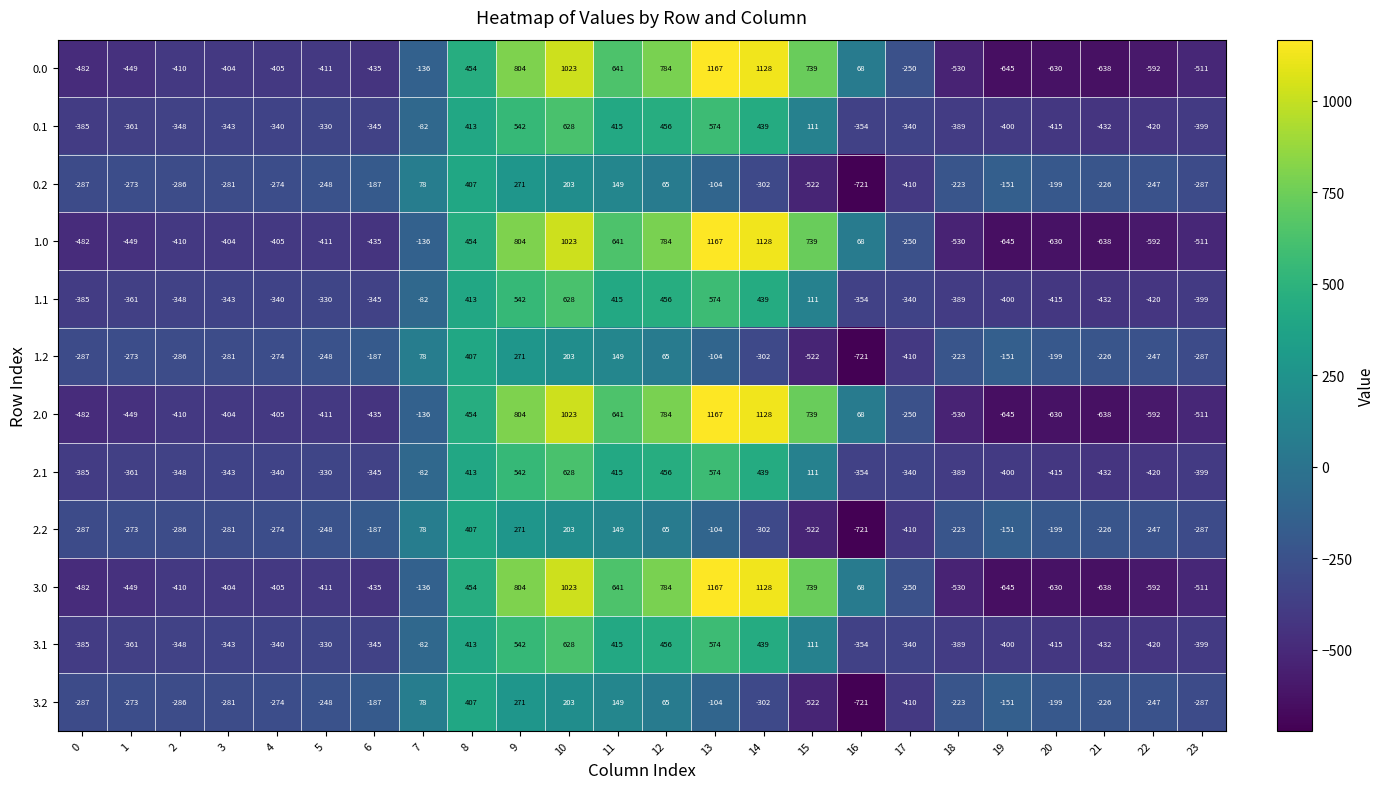

Rank the categories by 2.0 value from highest to lowest.

13, 14, 10, 9, 12, 15, 11, 8, 16, 7, 17, 3, 4, 2, 5, 6, 1, 0, 23, 18, 22, 20, 21, 19